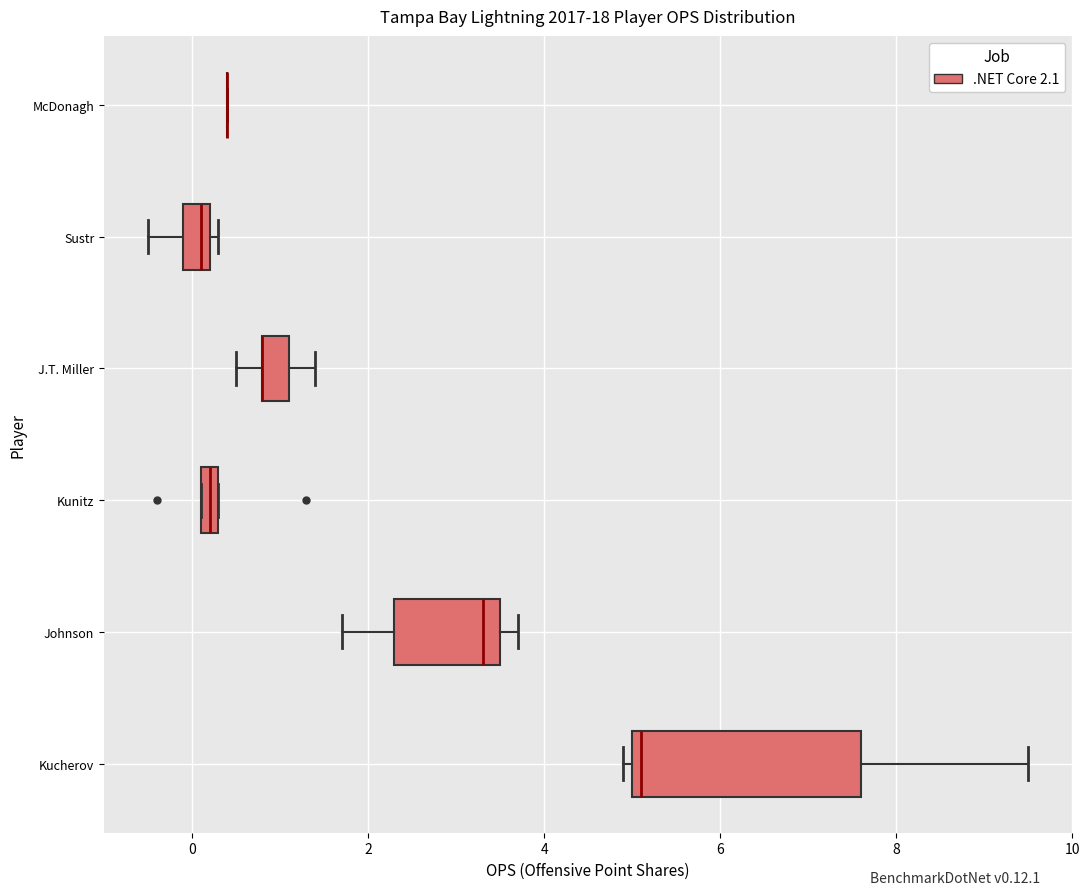

Comparing the boxes themselves (not the whiskers), which one is the widest?

Kucherov